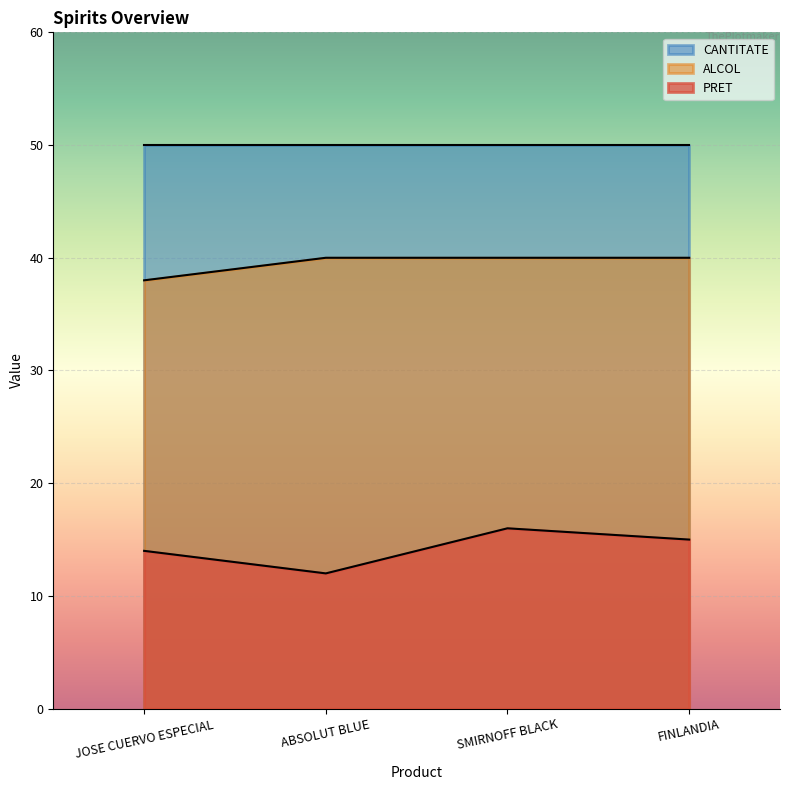

Which series changed the most between ABSOLUT BLUE and SMIRNOFF BLACK?

PRET